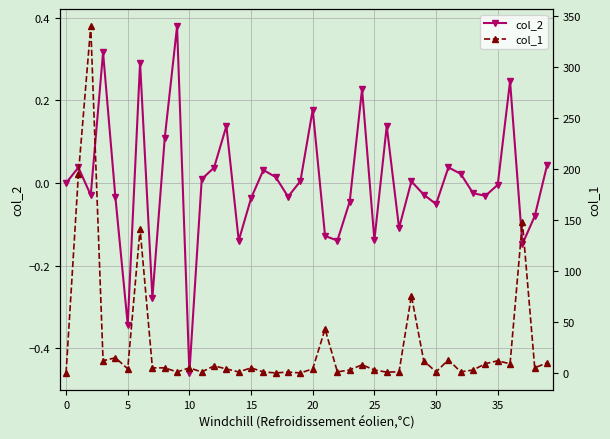

Between 11 and 31, which is larger?

31